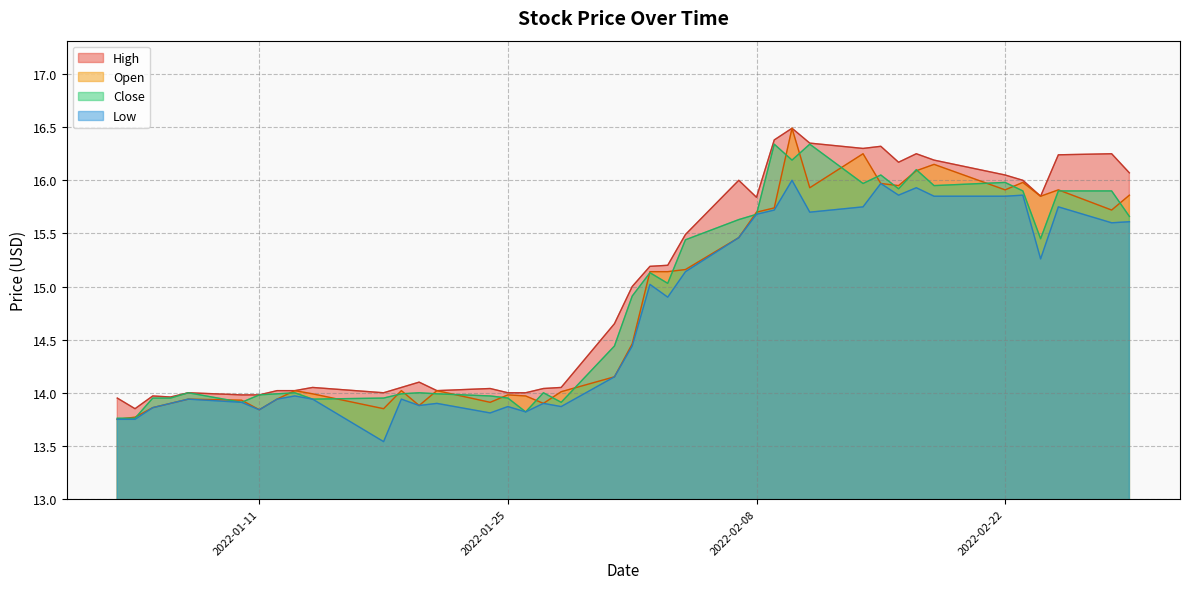

True or false: Close and High intersect in this chart.

False